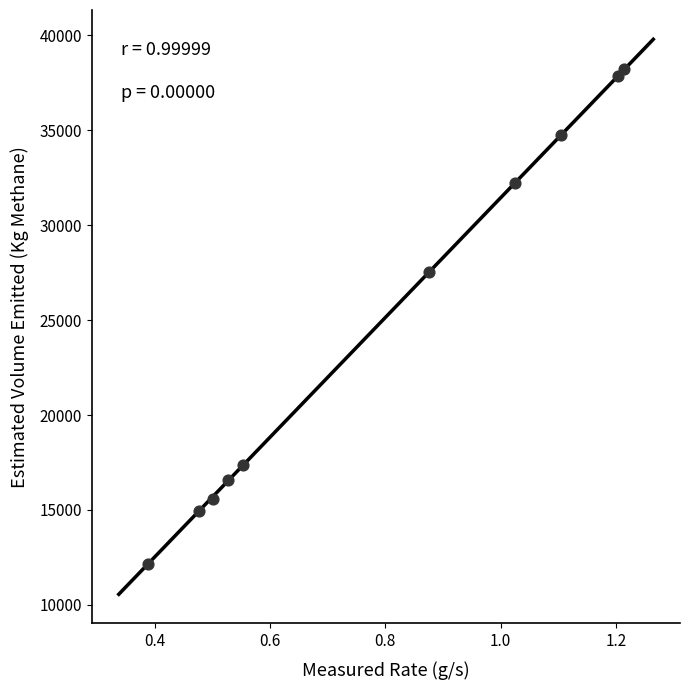

What Y value in the scatter plot is closest to 25193?

27559.2